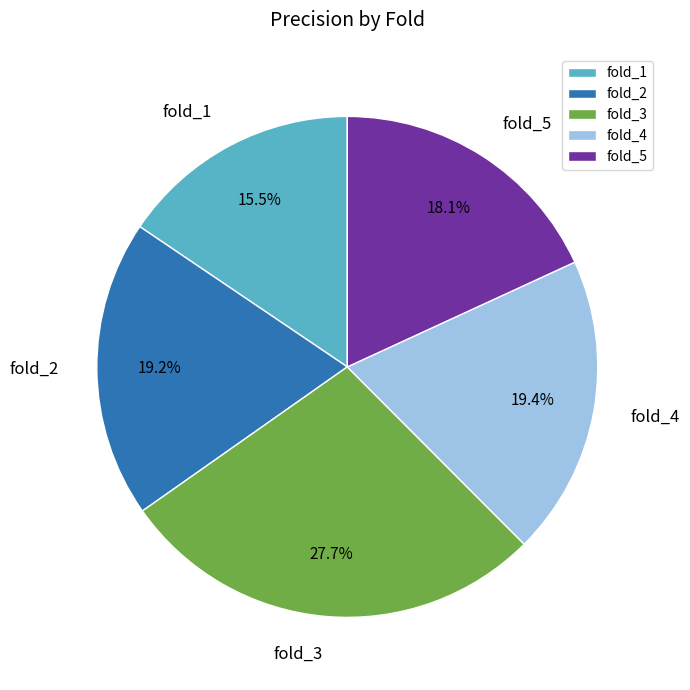

What percentage is NOT represented by fold_5?

81.9%